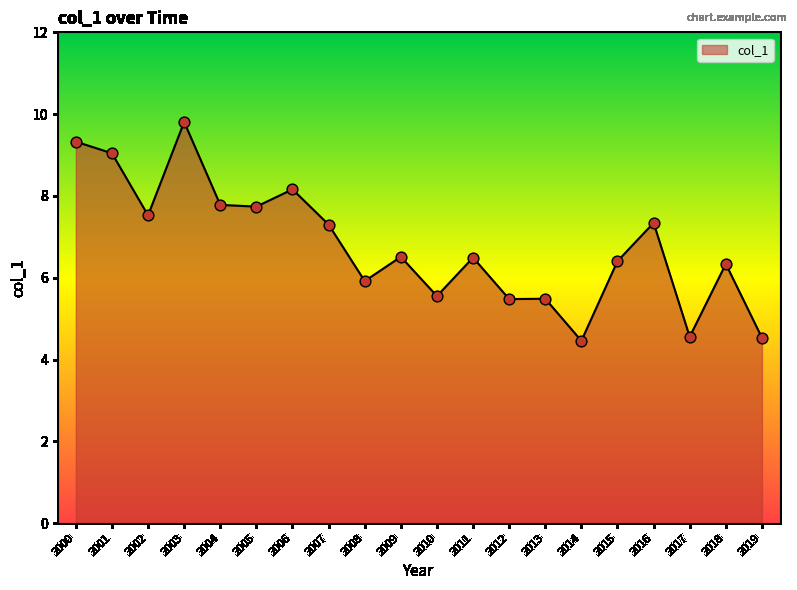

Between 2000 and 2011, which is larger?

2000